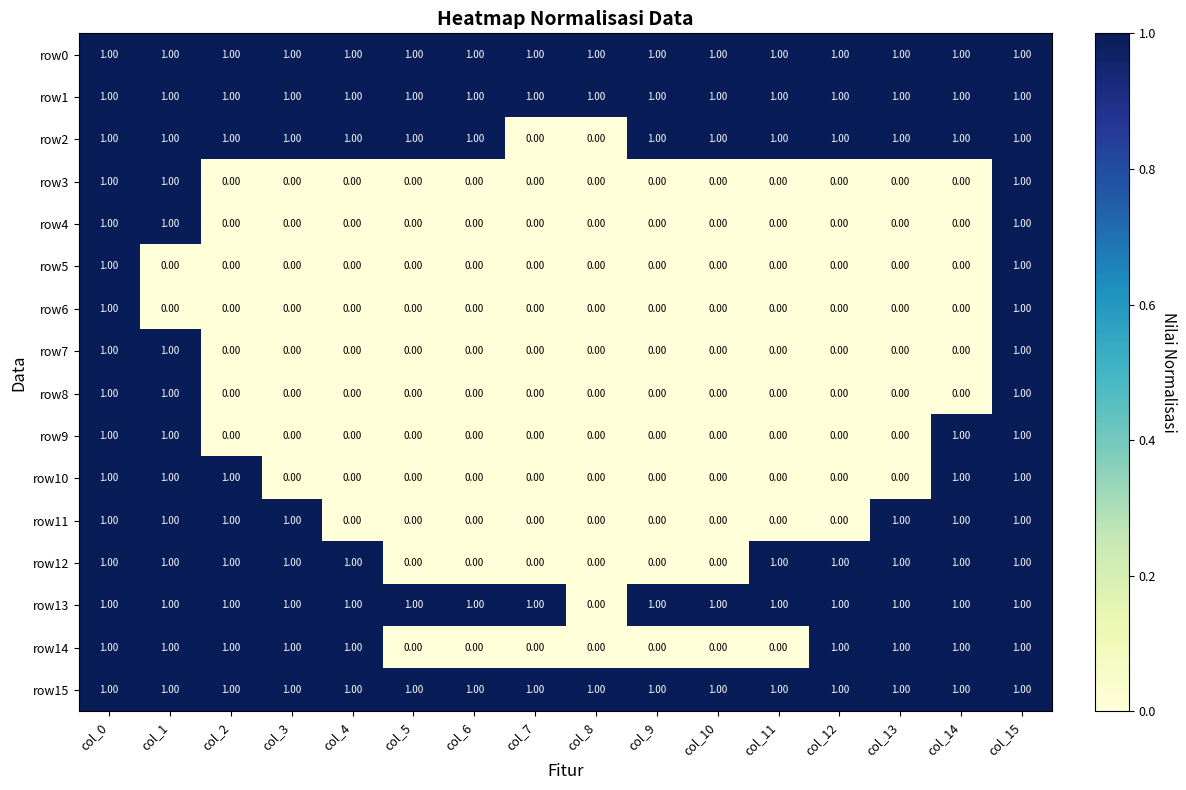

What is the total value across all series at col_7?

4